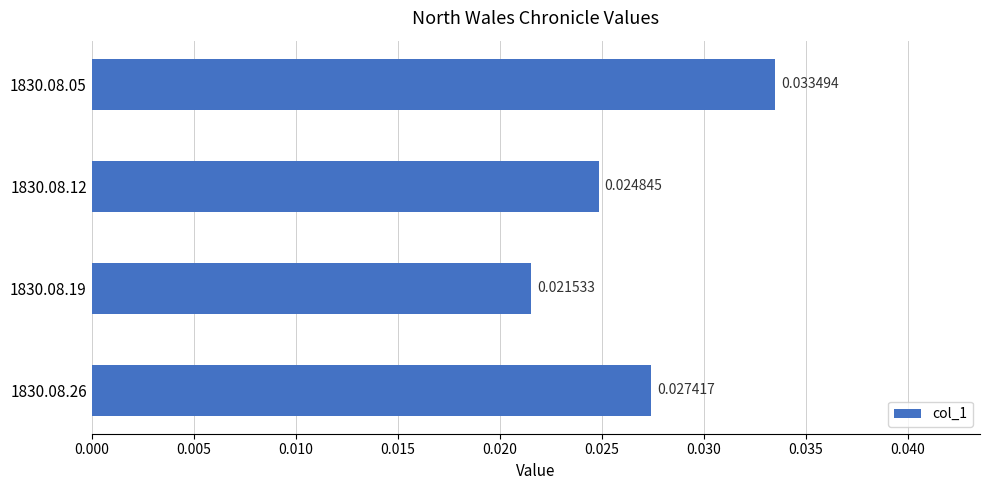

List the labels in order of value, largest first.

1830.08.05, 1830.08.26, 1830.08.12, 1830.08.19